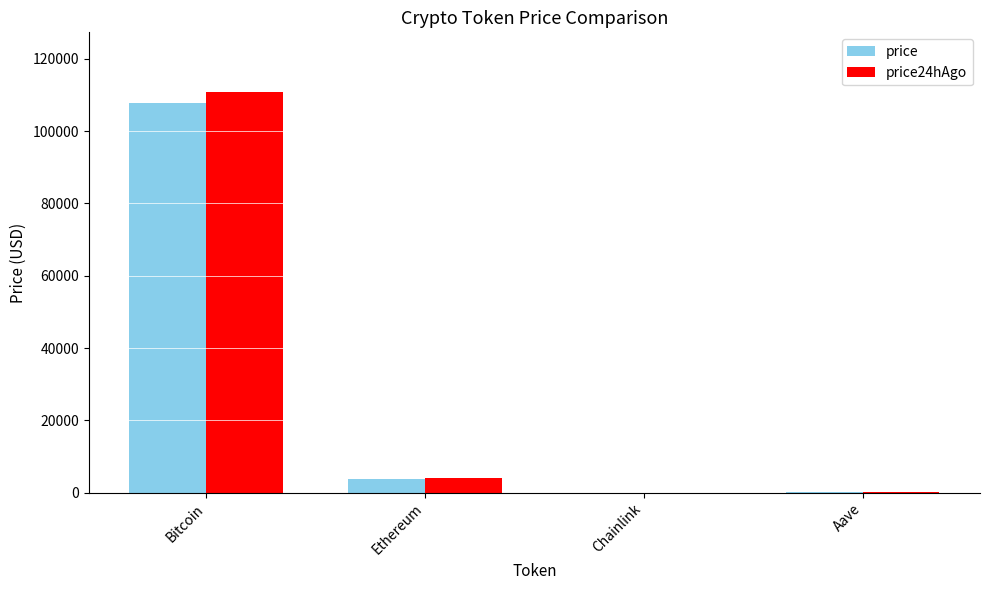

At which label is price closest to 53919?

Ethereum